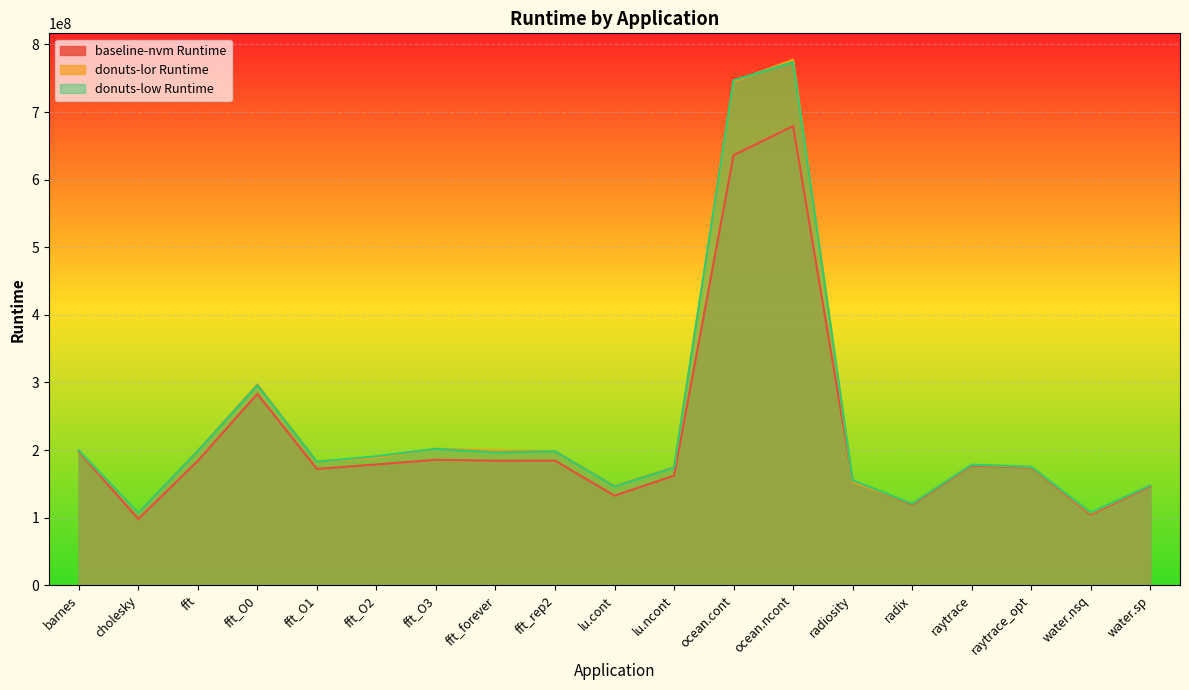

At how many categories does at least one series exceed 171245499?

13